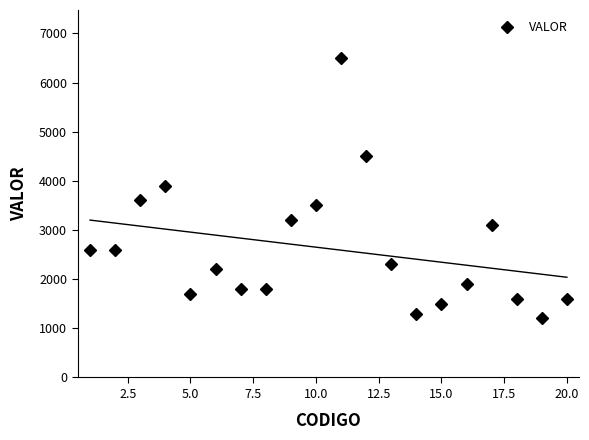

What is the maximum value for VALOR?

6500